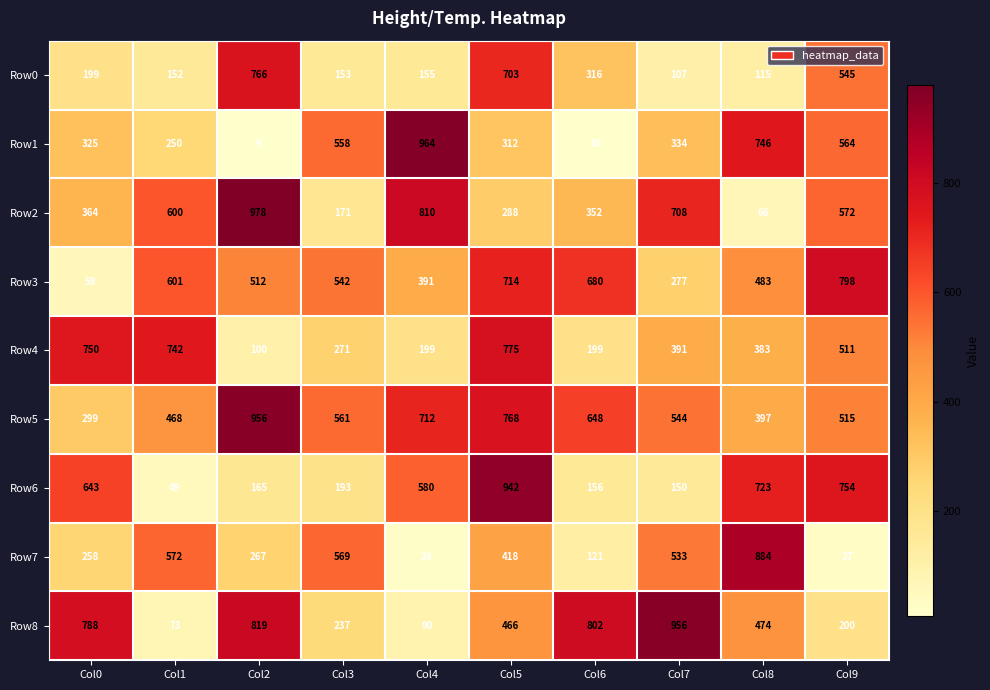

At which category is the sum across all series the highest?

Col5